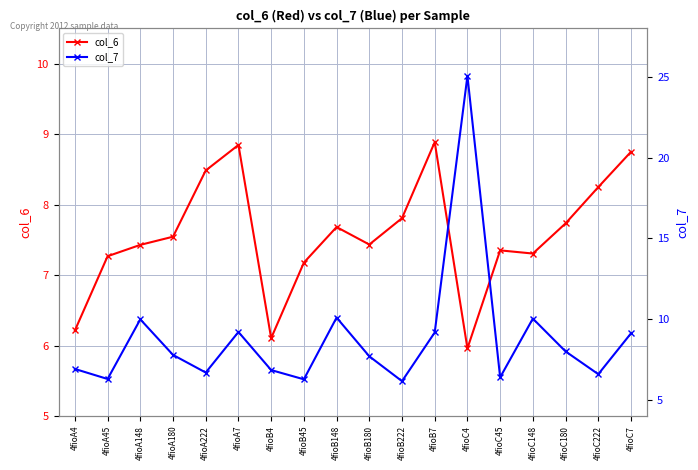

At which category is the sum across all series the highest?

4fioC4